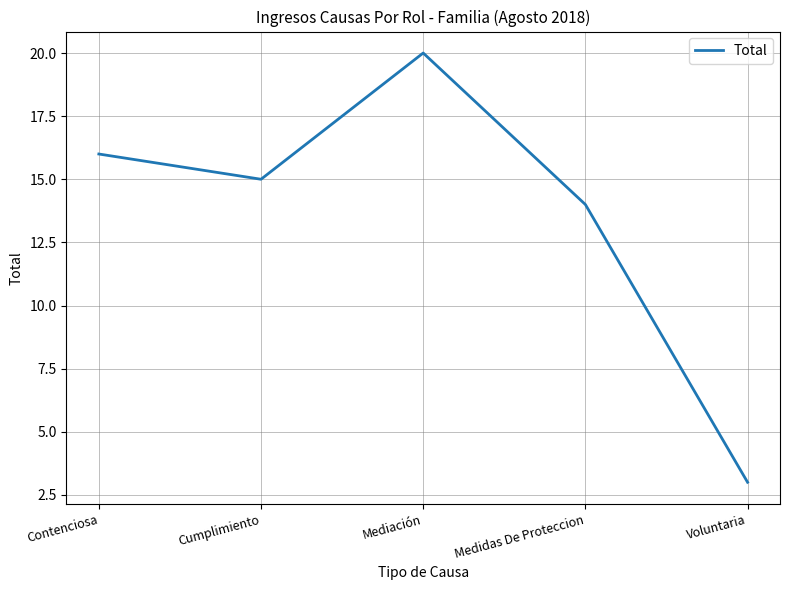

What is the difference between the second highest and minimum values?

13